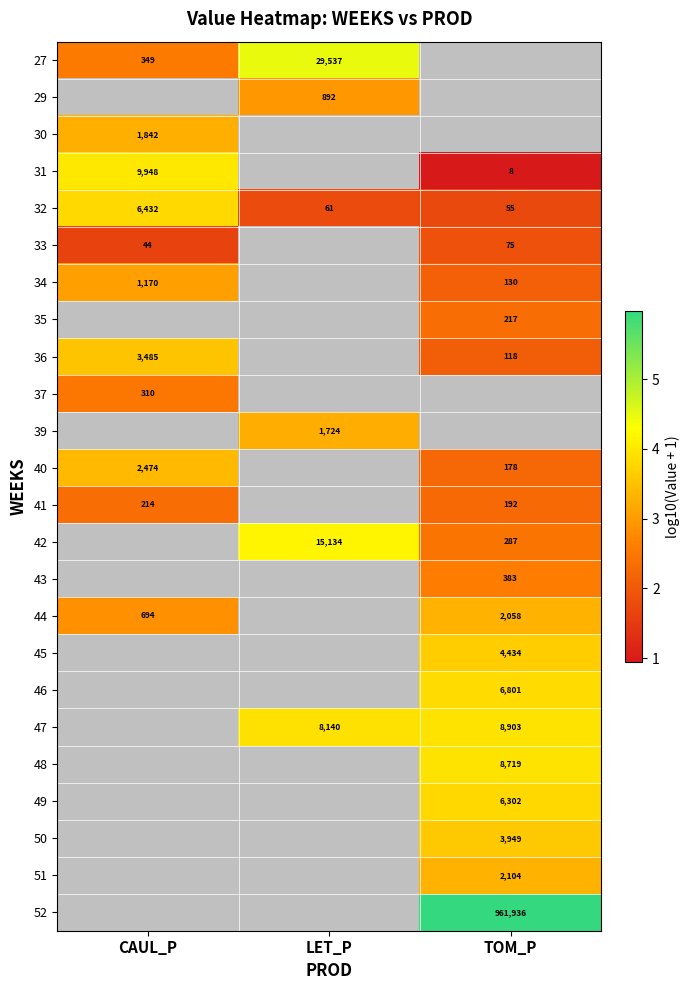

Where is 44 nearest to the value 3?

CAUL_P